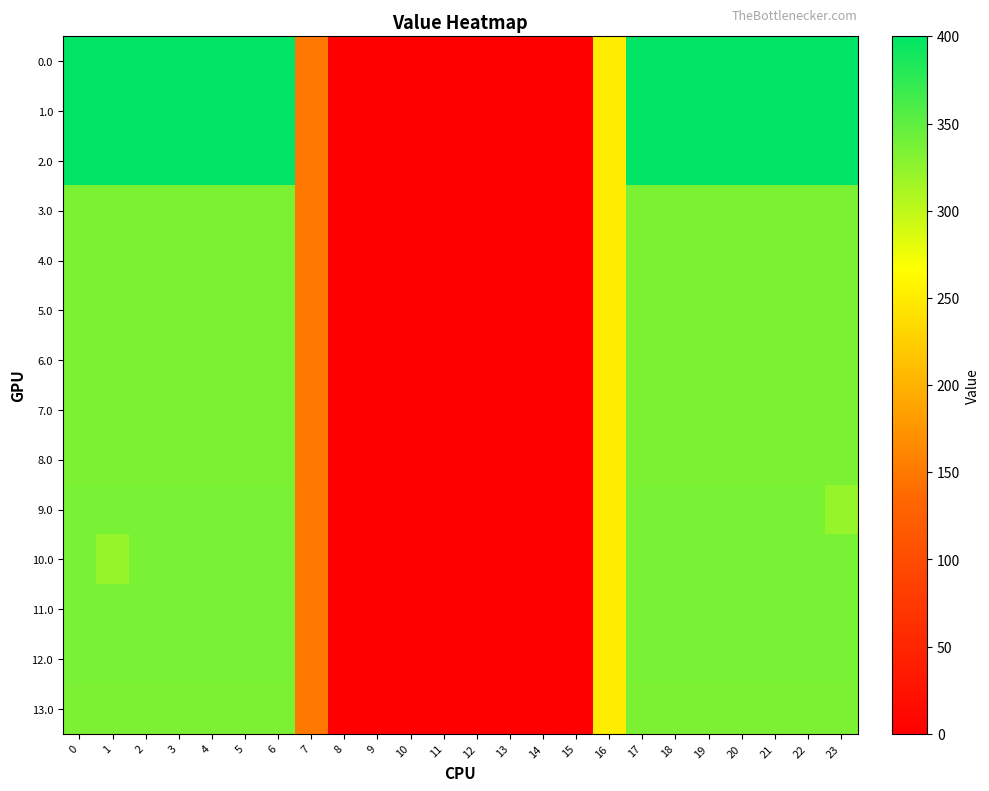

Which label corresponds to the smallest value in the chart?

8